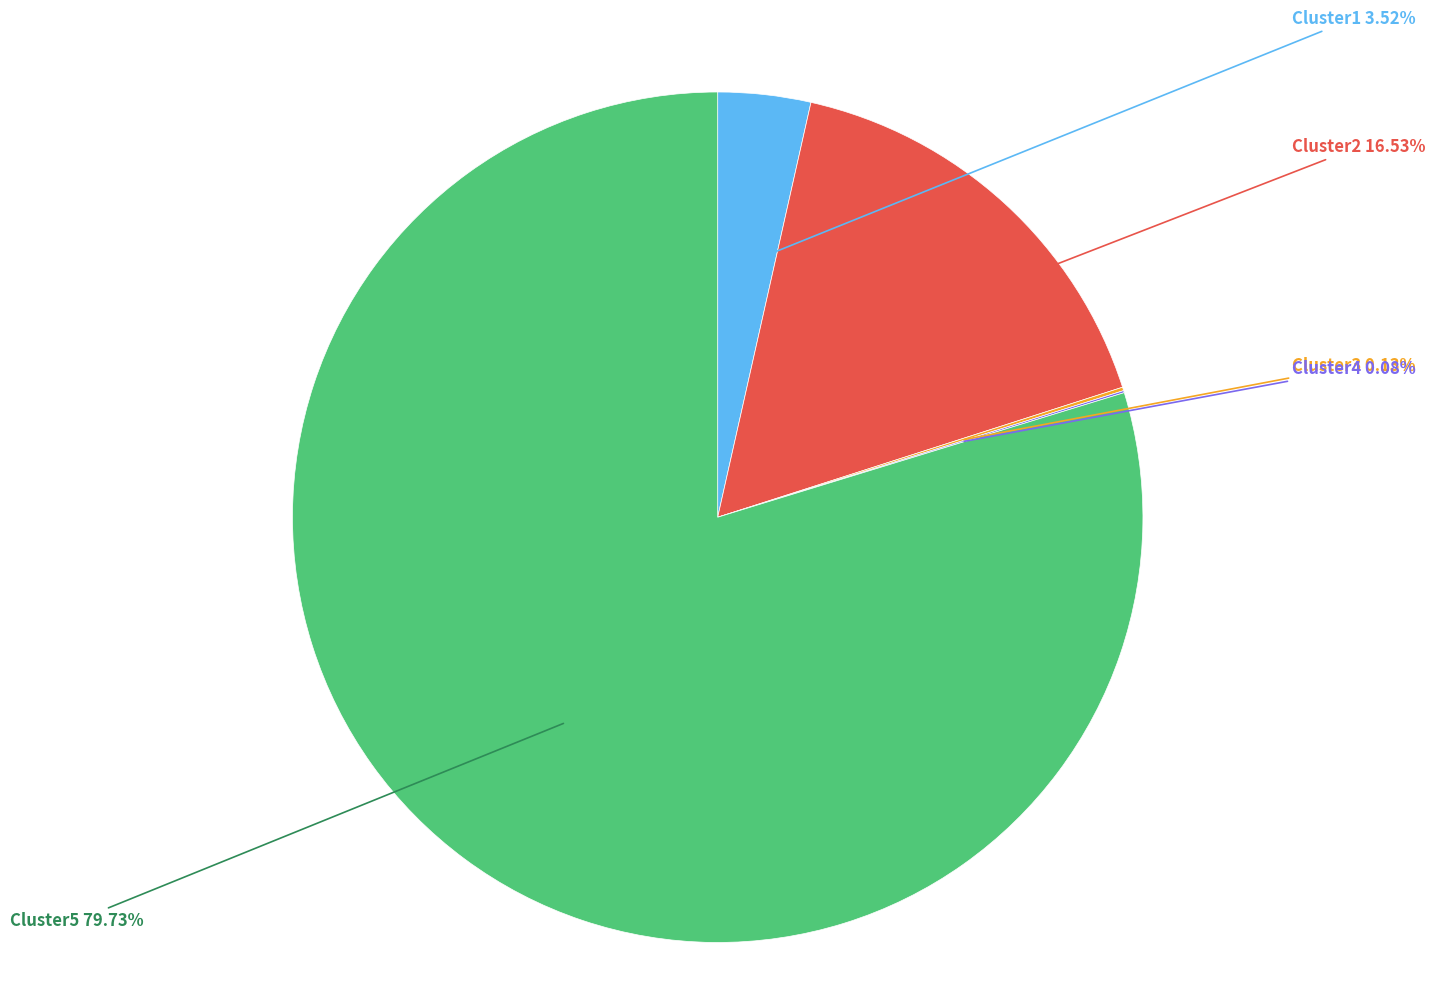

Does Cluster1 represent more than half of the total?

No